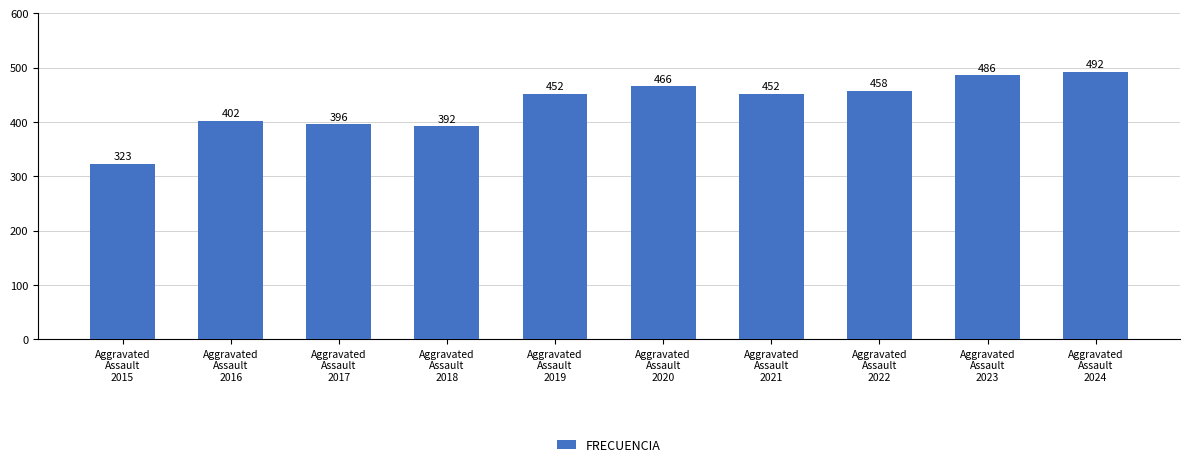

How many values are below 452?

4